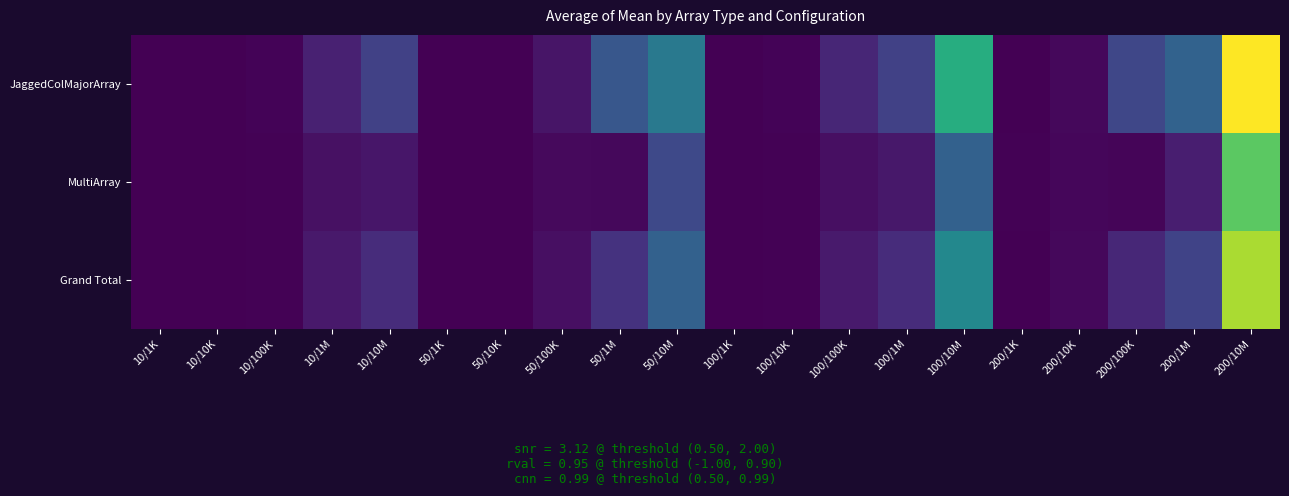

Reading left to right, list all the values displayed in this chart.

JaggedColMajorArray: 10/1K=1001.0	10/10K=8096.7	10/100K=218183.9	10/1M=2544757.8	10/10M=5337822.1	50/1K=5291.6	50/10K=72932.4	50/100K=1613410.8	50/1M=7493216.7	50/10M=11133582.0	100/1K=11009.5	100/10K=244202.3	100/100K=2957122.8	100/1M=5348257.3	100/10M=17191393.1	200/1K=22996.5	200/10K=611488.8	200/100K=5885815.3	200/1M=8702336.1	200/10M=27561314.3
MultiArray: 10/1K=758.2	10/10K=71333.9	10/100K=181841.2	10/1M=1258319.2	10/10M=1695487.2	50/1K=35930.2	50/10K=99206.2	50/100K=667737.3	50/1M=601662.4	50/10M=6093161.8	100/1K=72803.5	100/10K=166175.8	100/100K=1118183.7	100/1M=1745918.8	100/10M=8534638.1	200/1K=146404.0	200/10K=479580.3	200/100K=335537.5	200/1M=2306355.0	200/10M=20635429.3
Grand Total: 10/1K=879.6	10/10K=39715.3	10/100K=200012.5	10/1M=1901538.5	10/10M=3516654.6	50/1K=20610.9	50/10K=86069.3	50/100K=1140574.1	50/1M=4047439.5	50/10M=8613371.9	100/1K=41906.5	100/10K=205189.0	100/100K=2037653.2	100/1M=3547088.0	100/10M=12863015.6	200/1K=84700.2	200/10K=545534.6	200/100K=3110676.4	200/1M=5504345.5	200/10M=24098371.8